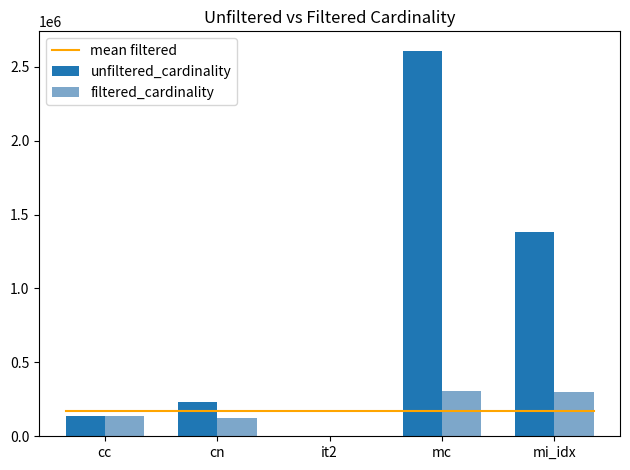

What is the highest value of the unfiltered_cardinality series?

2609129